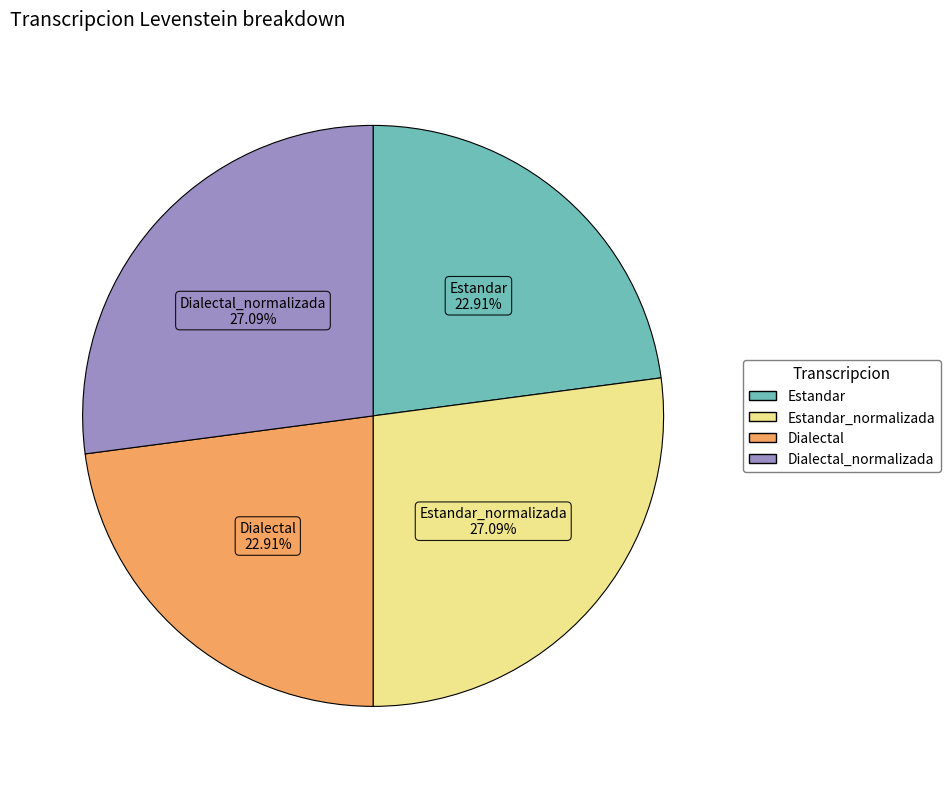

Is there a majority slice in this chart?

No